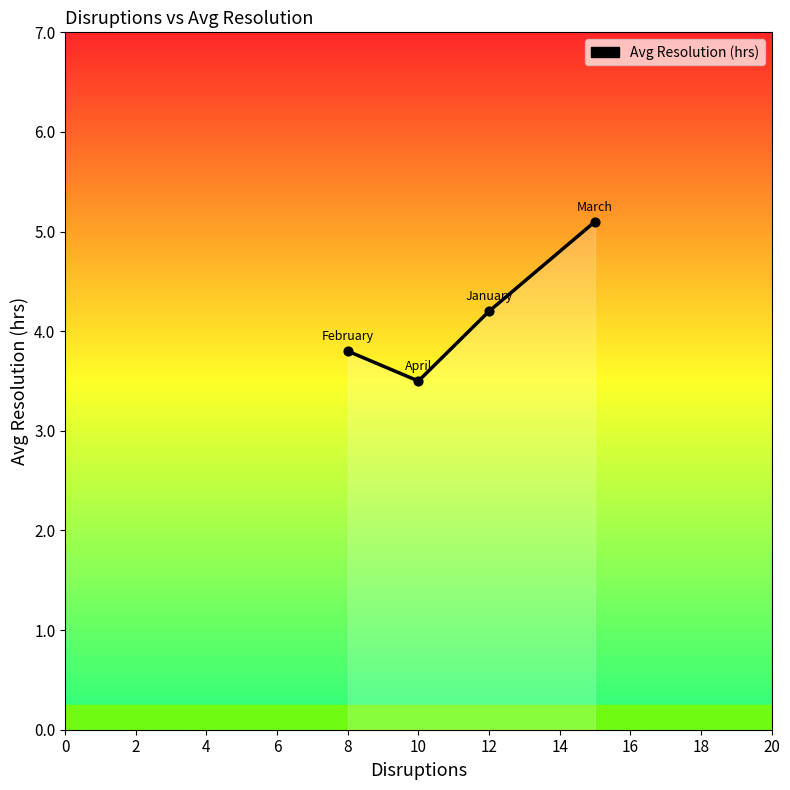

What is the difference between the second highest and second lowest values?

0.4